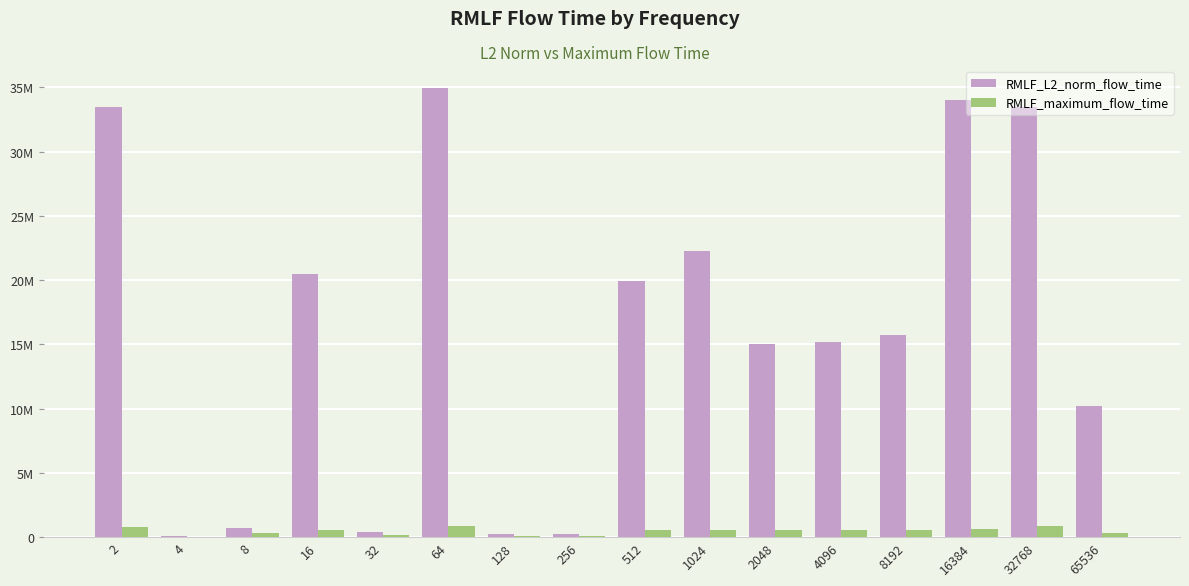

What is the minimum value for RMLF_maximum_flow_time?

36590.0